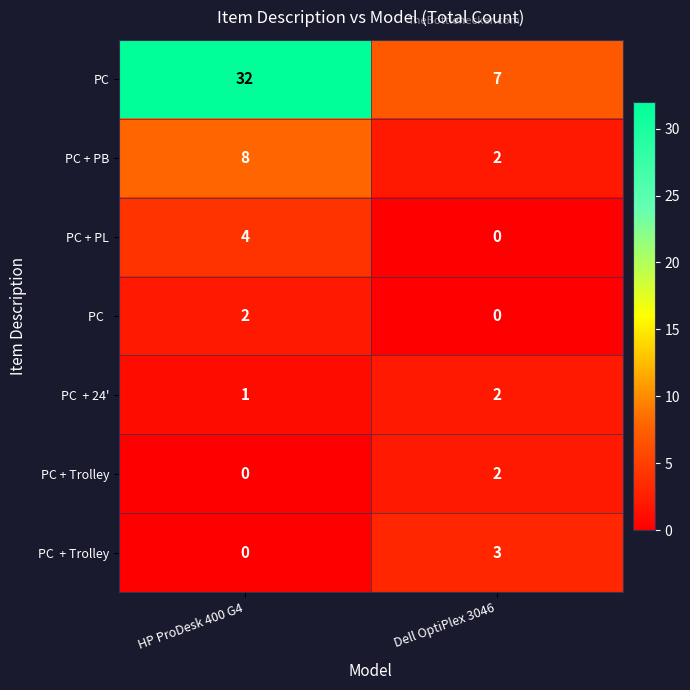

What is the difference between the maximum and minimum values in the PC + PL series?

4